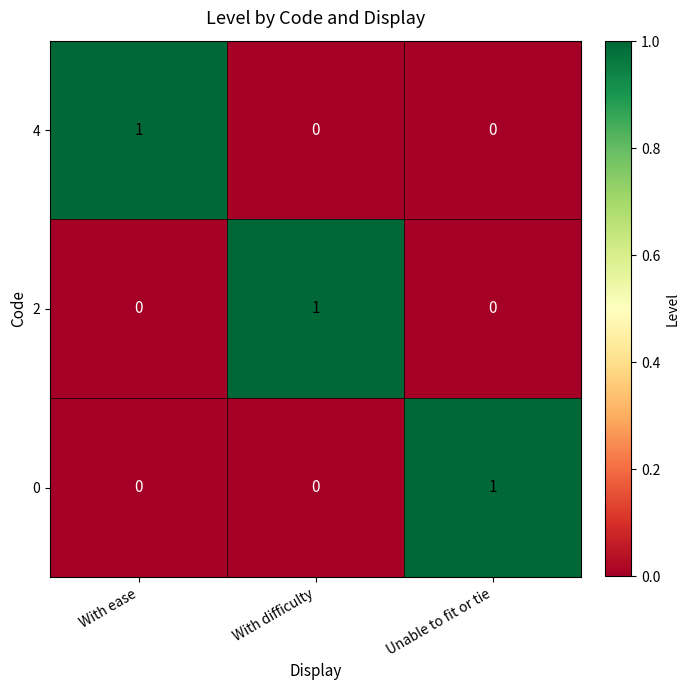

Is the value of 4 at Unable to fit or tie greater than the value of 0 at Unable to fit or tie?

No